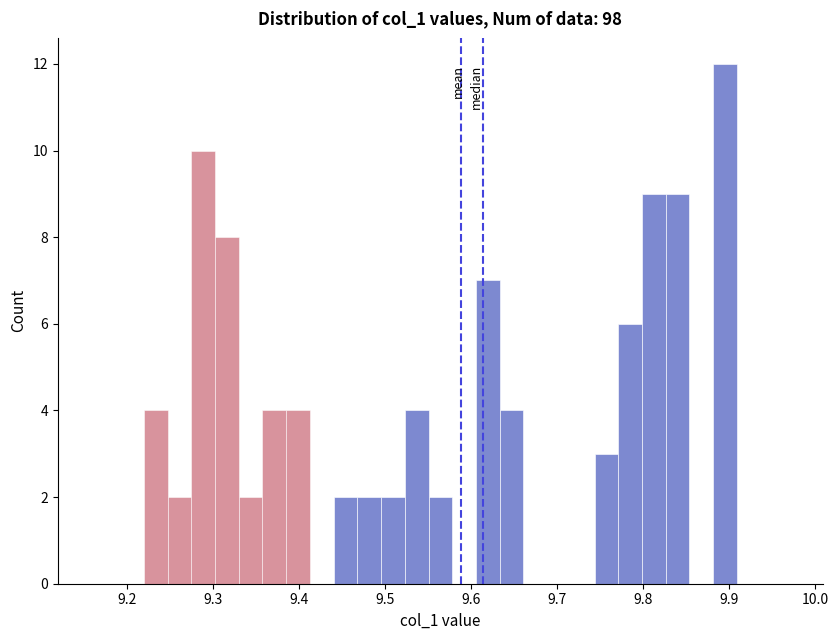

Read against the x-axis, roughly where is the centre of the tallest bar?

9.90